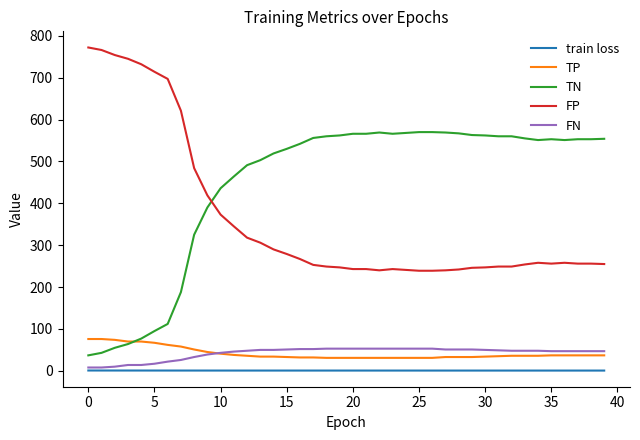

True or false: FP and train loss intersect in this chart.

False